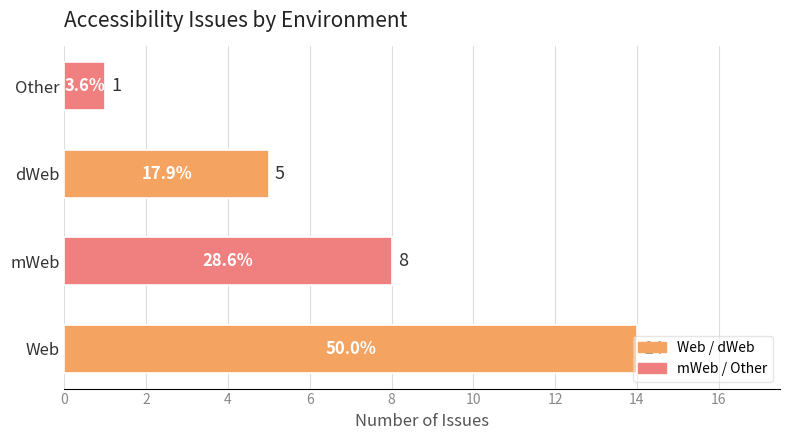

Rank the categories by value from lowest to highest.

Other, dWeb, mWeb, Web